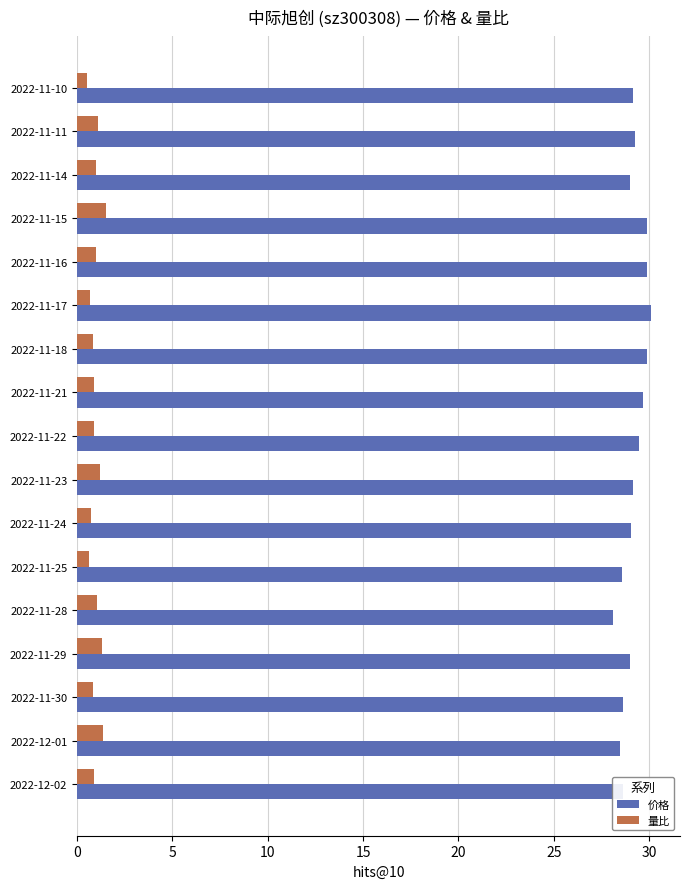

What is the average value of the 价格 series?

29.2